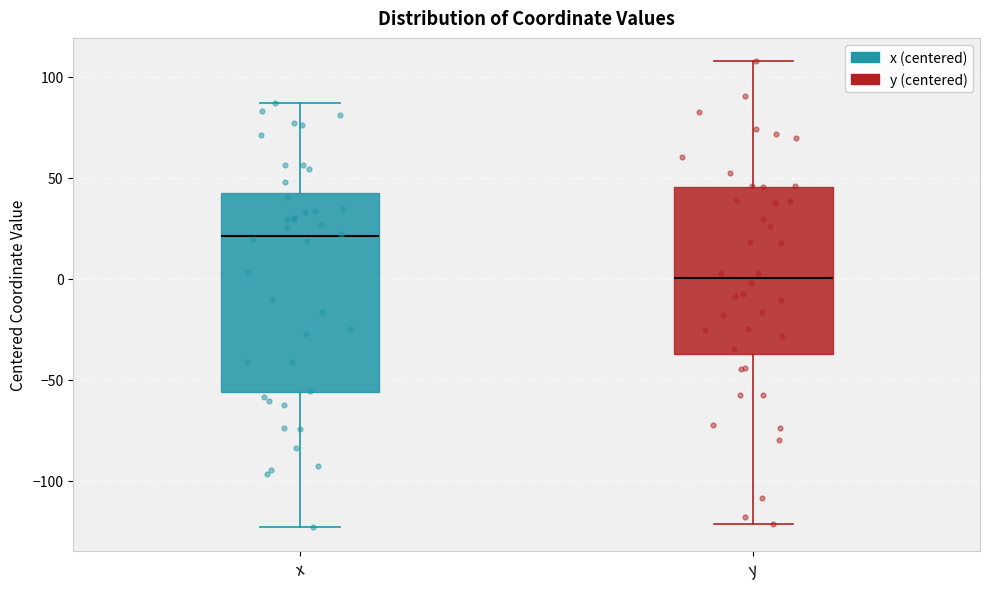

Which box's median line is the lowest?

y